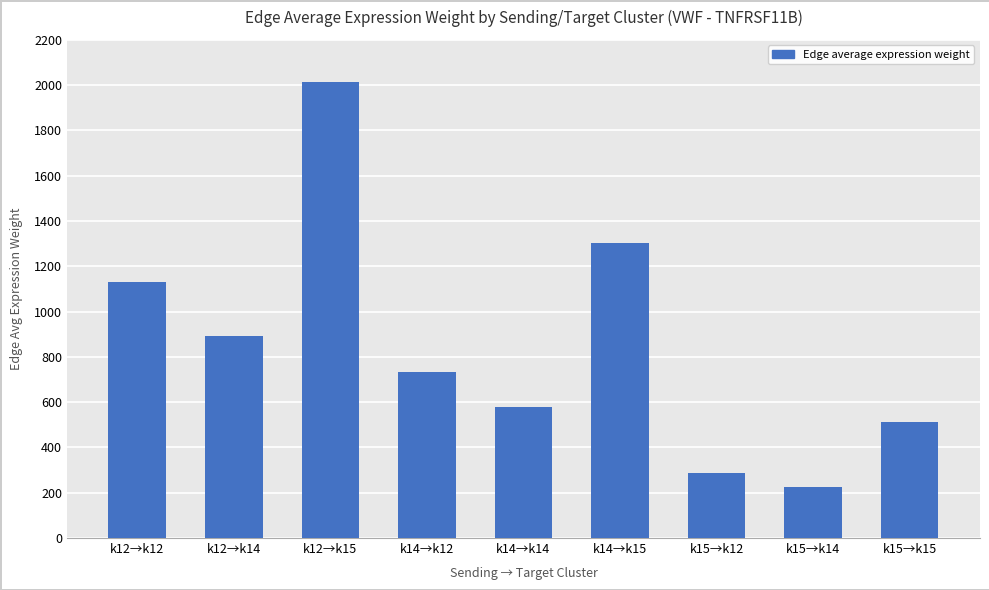

How many series are shown in this chart?

1